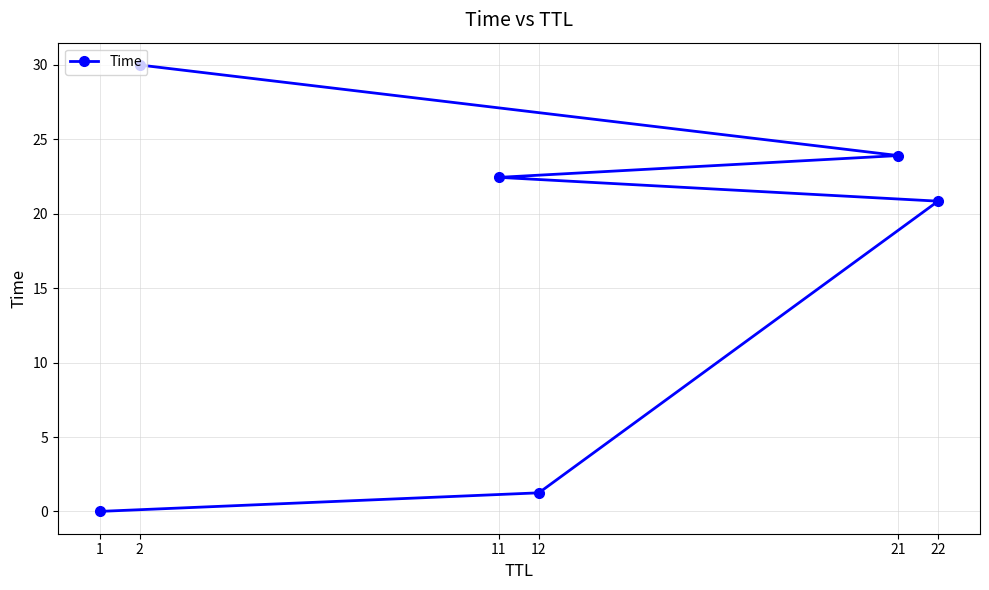

How many series are shown in this chart?

1